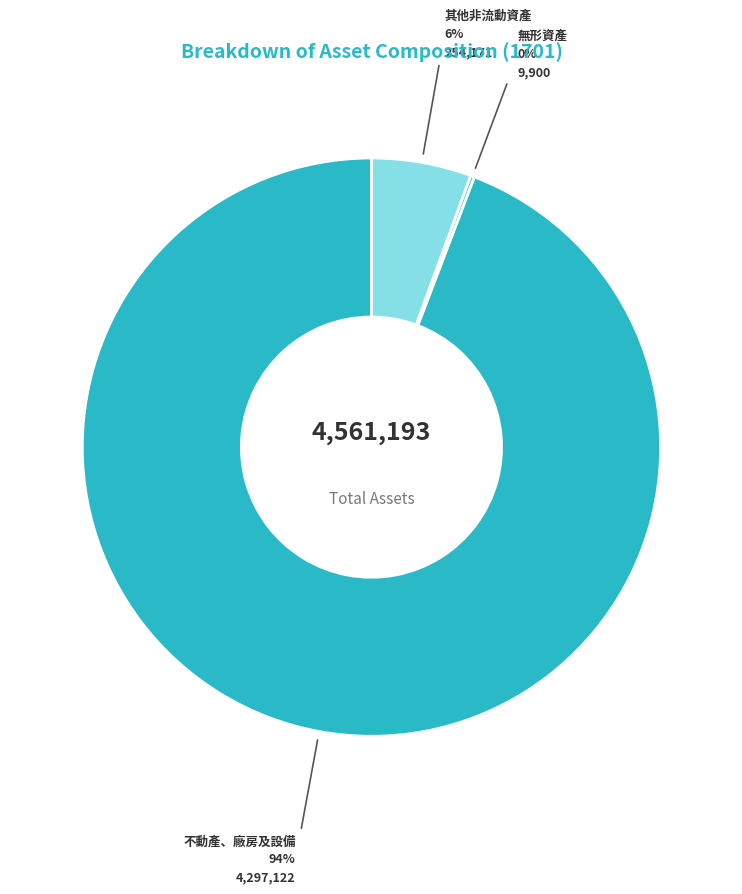

Is there any slice that represents more than half of the pie?

Yes